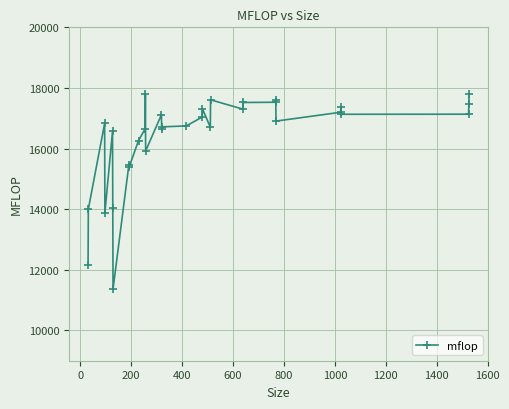

What is the smallest value displayed?

11365.4